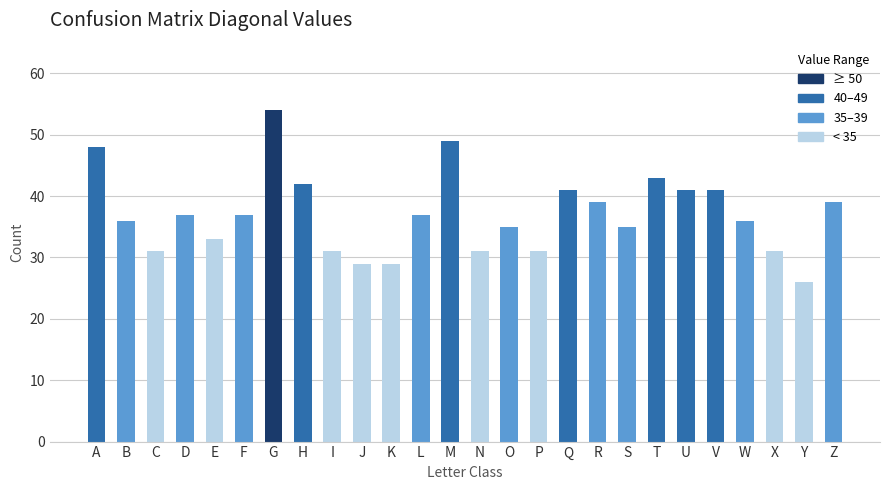

What is the minimum value shown in the chart?

26